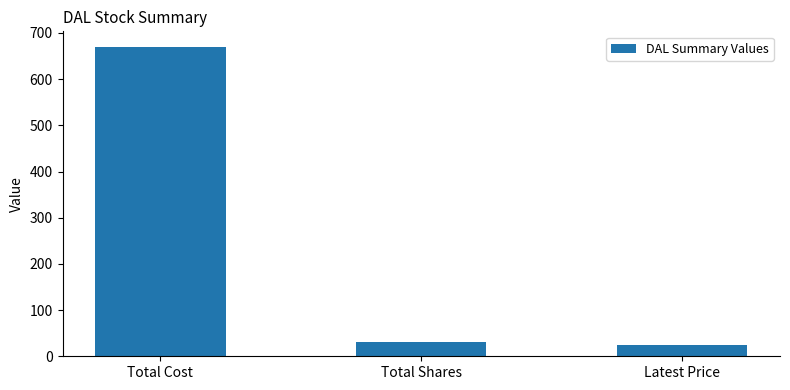

How many values are below 30?

1